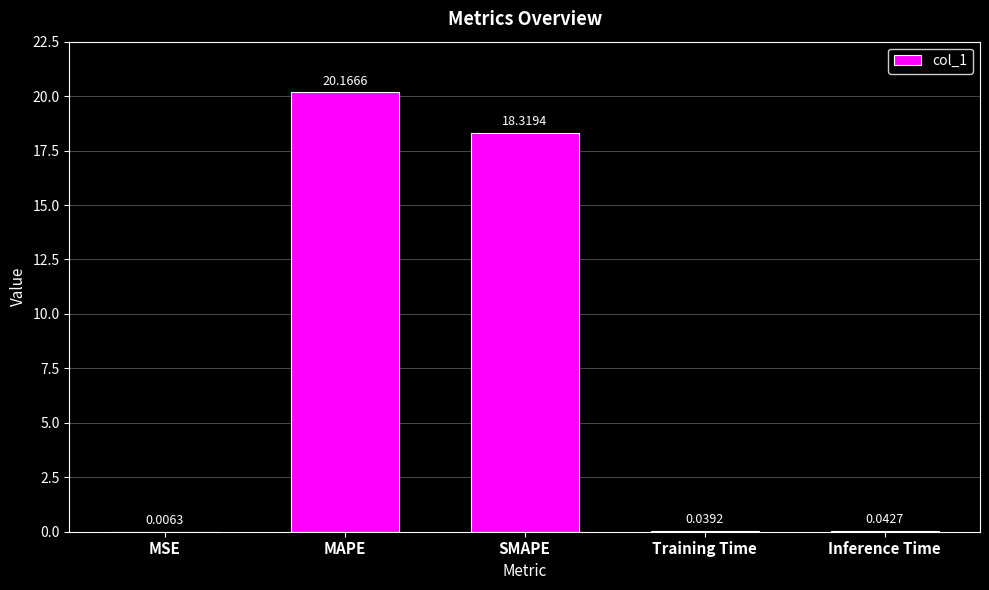

At which category does the chart reach its peak across all series?

MAPE